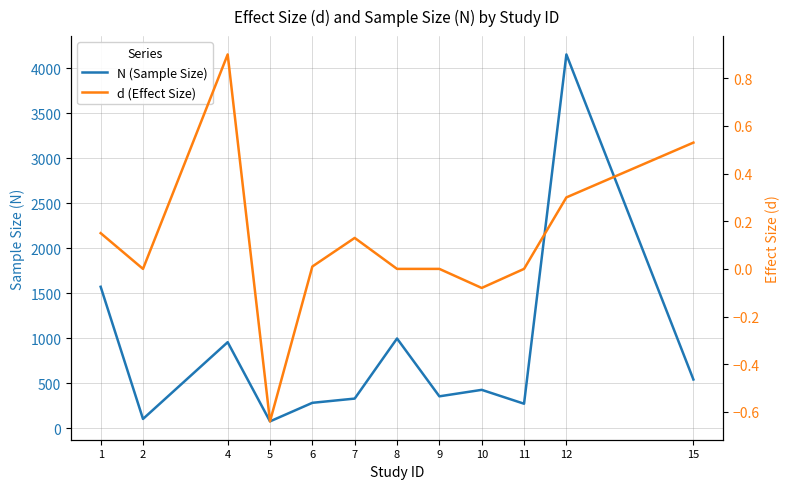

Rank the series at 15 from lowest to highest value.

d (Effect Size), N (Sample Size)